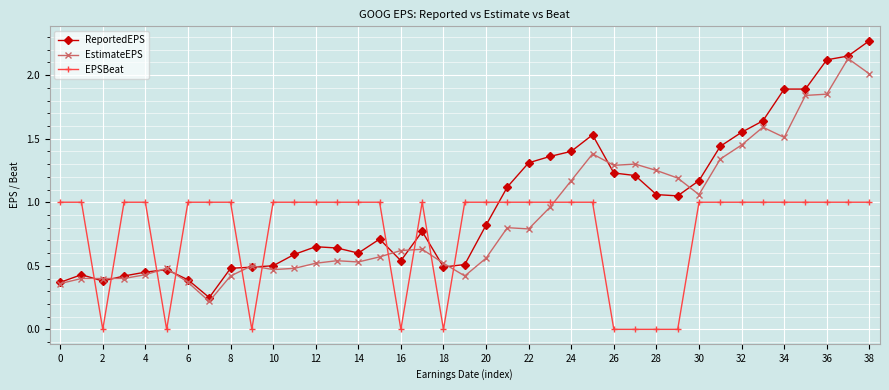

True or false: EstimateEPS has more than 0 points higher than both neighbors.

True